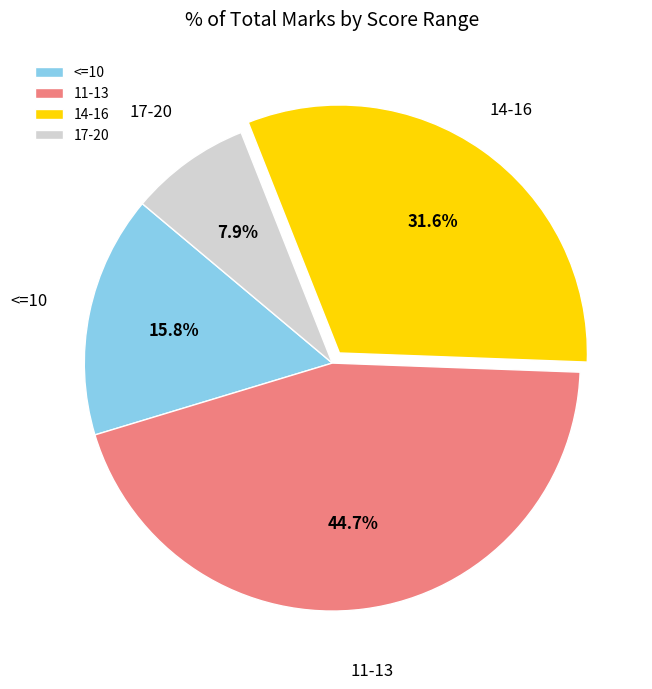

Which has a higher value, 14-16 or 11-13?

11-13